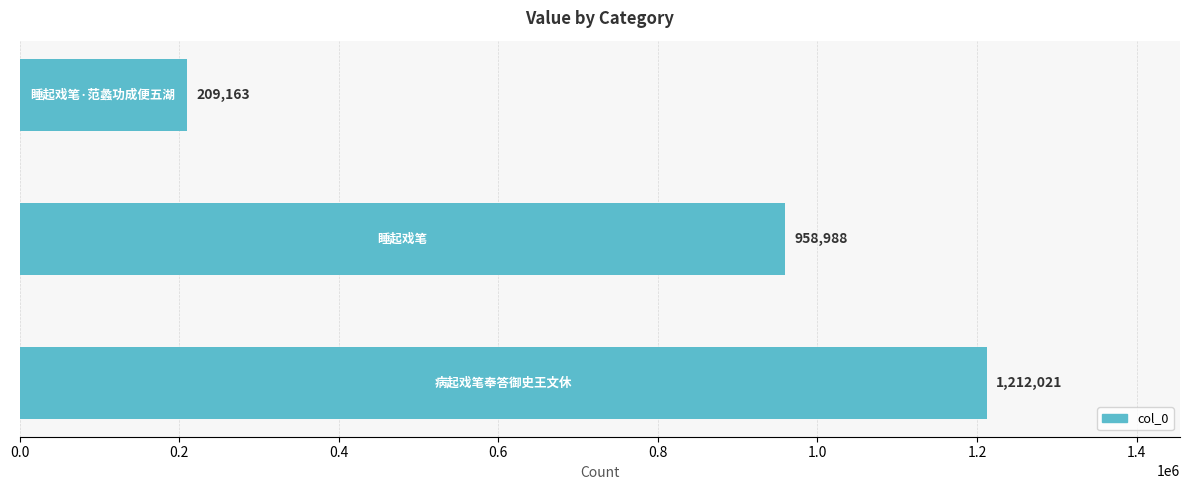

What is the sum of all values?

2380172